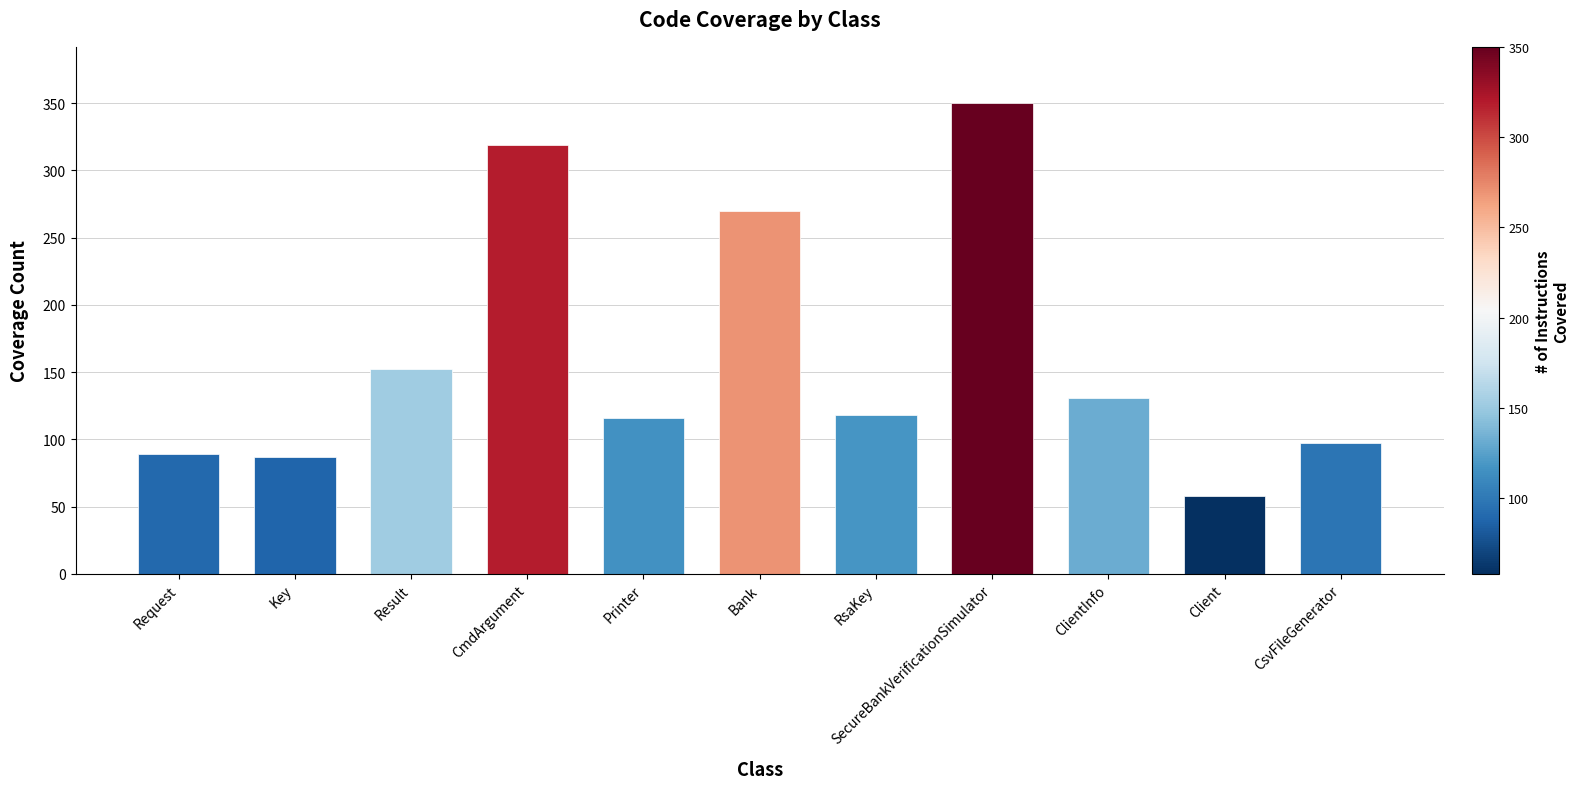

Where does the data first go above 118?

Result